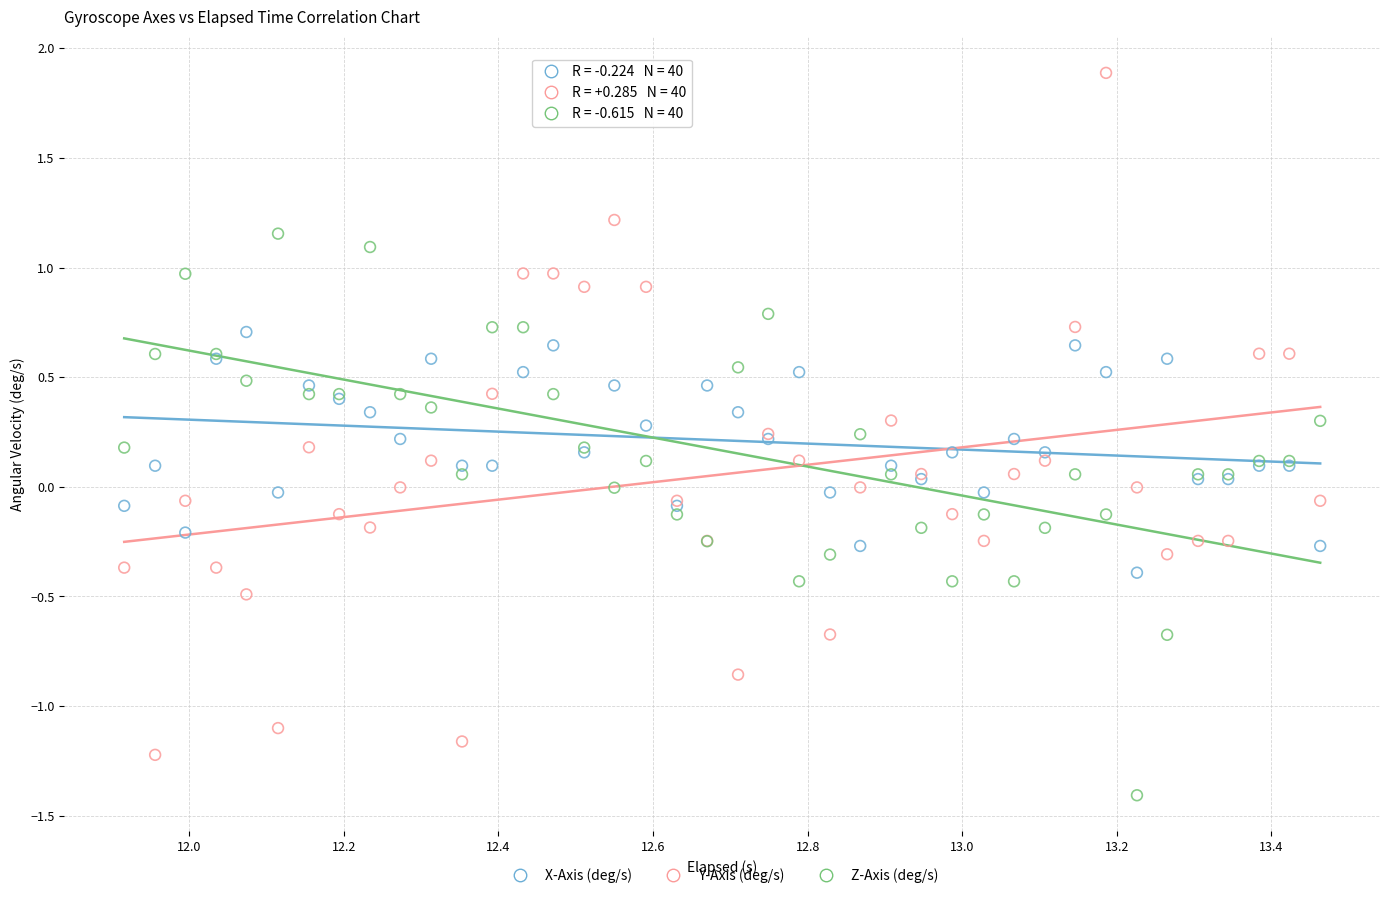

Which series reaches the maximum Y coordinate?

Y-Axis (deg/s)